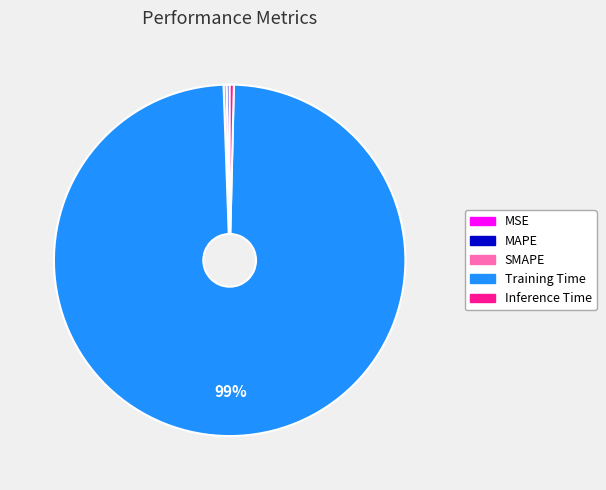

The Training Time slice represents 89% of the pie. True or false?

False